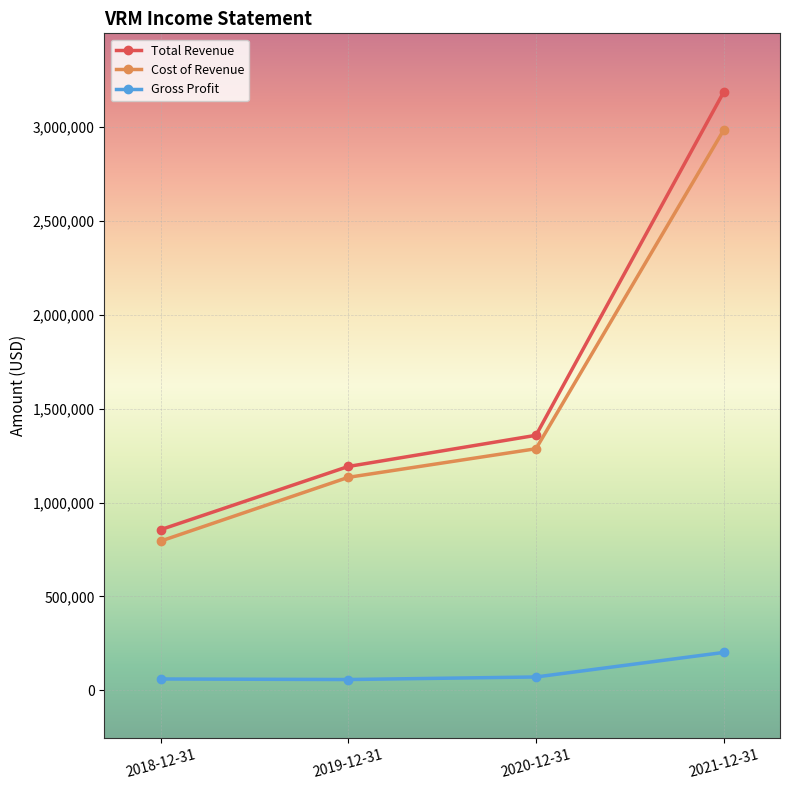

How many values in the Total Revenue series are below 1357700?

2